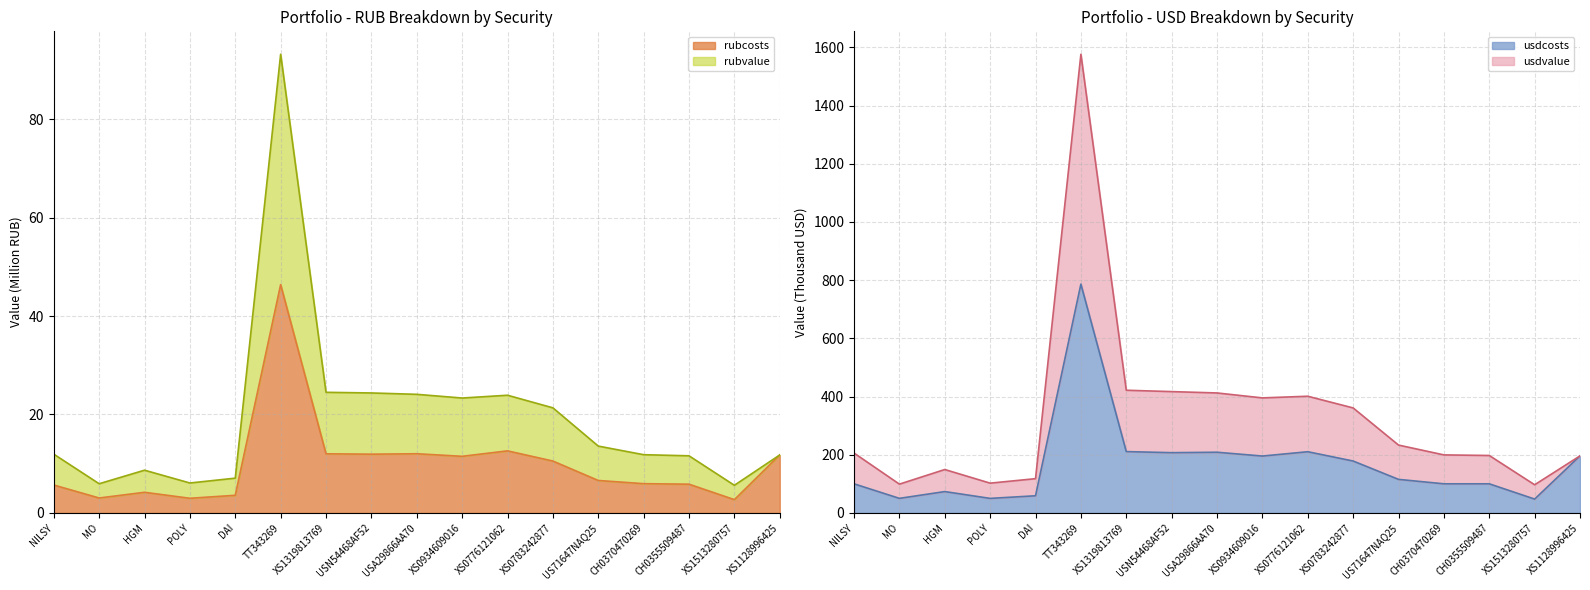

Which series has the largest range (max minus min)?

usdvalue